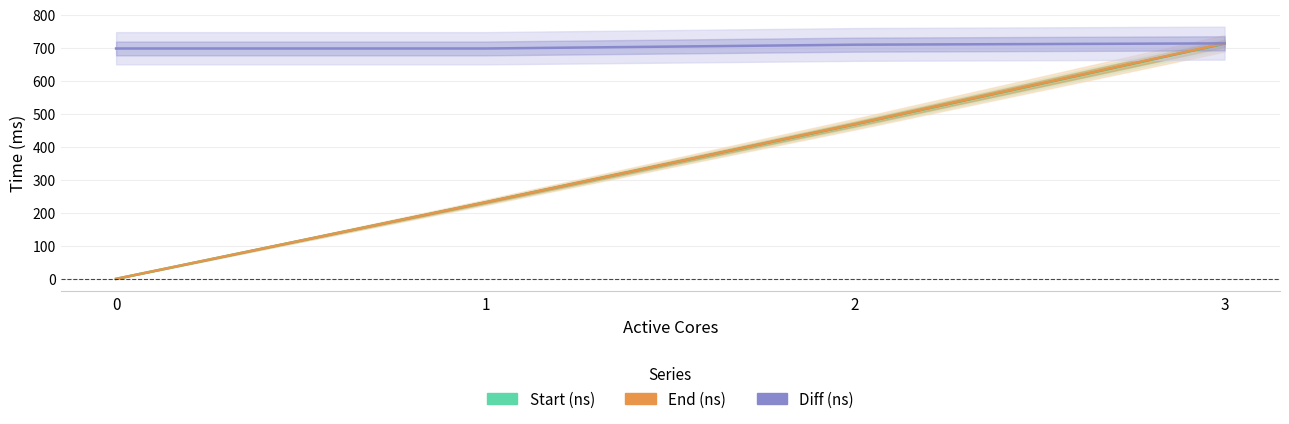

True or false: Start (ns) has more than 1 interior local peaks.

False